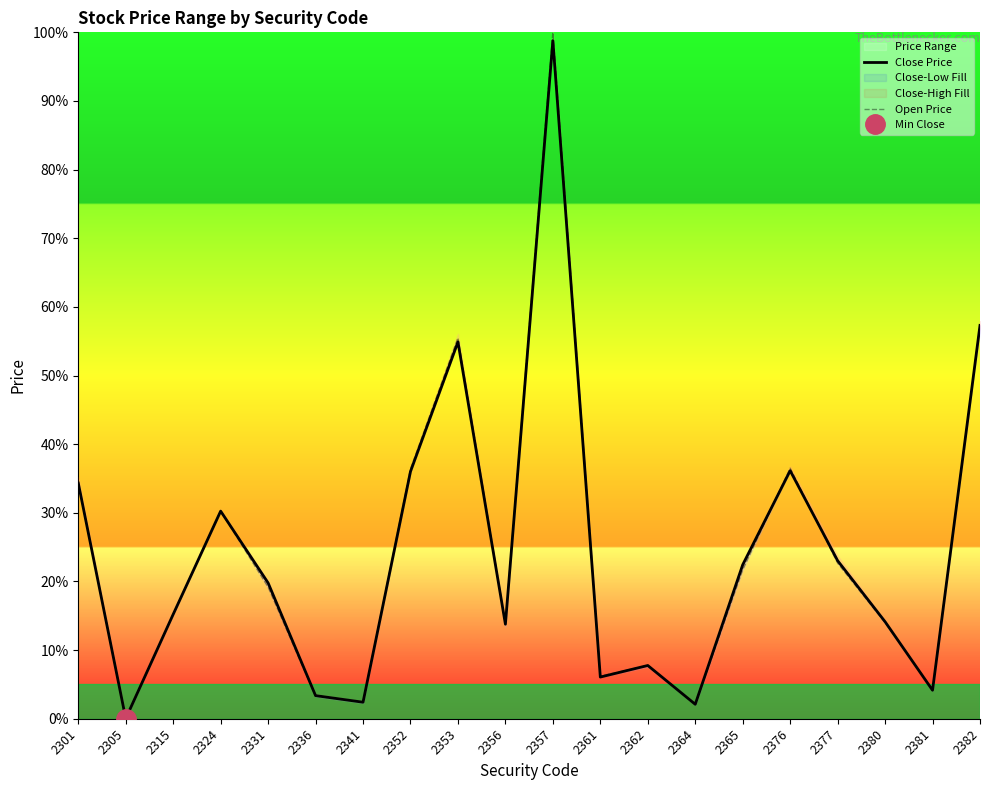

Is it true that Open Price equals 13.9 at 2356?

True